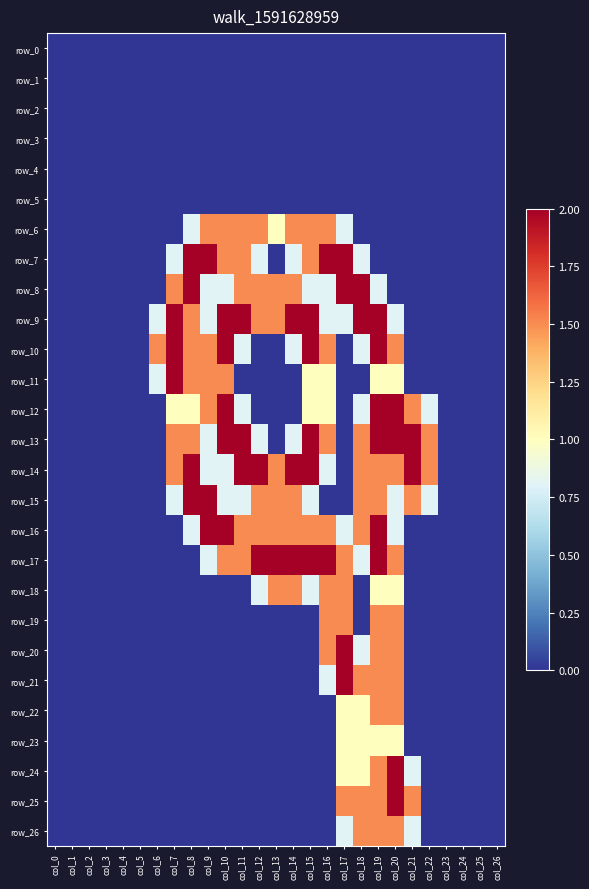

Reading left to right, list all the values displayed in this chart.

row_0: 0.0	0.0	0.0	0.0	0.0	0.0	0.0	0.0	0.0	0.0	0.0	0.0	0.0	0.0	0.0	0.0	0.0	0.0	0.0	0.0	0.0	0.0	0.0	0.0	0.0	0.0	0.0
row_1: 0.0	0.0	0.0	0.0	0.0	0.0	0.0	0.0	0.0	0.0	0.0	0.0	0.0	0.0	0.0	0.0	0.0	0.0	0.0	0.0	0.0	0.0	0.0	0.0	0.0	0.0	0.0
row_2: 0.0	0.0	0.0	0.0	0.0	0.0	0.0	0.0	0.0	0.0	0.0	0.0	0.0	0.0	0.0	0.0	0.0	0.0	0.0	0.0	0.0	0.0	0.0	0.0	0.0	0.0	0.0
row_3: 0.0	0.0	0.0	0.0	0.0	0.0	0.0	0.0	0.0	0.0	0.0	0.0	0.0	0.0	0.0	0.0	0.0	0.0	0.0	0.0	0.0	0.0	0.0	0.0	0.0	0.0	0.0
row_4: 0.0	0.0	0.0	0.0	0.0	0.0	0.0	0.0	0.0	0.0	0.0	0.0	0.0	0.0	0.0	0.0	0.0	0.0	0.0	0.0	0.0	0.0	0.0	0.0	0.0	0.0	0.0
row_5: 0.0	0.0	0.0	0.0	0.0	0.0	0.0	0.0	0.0	0.0	0.0	0.0	0.0	0.0	0.0	0.0	0.0	0.0	0.0	0.0	0.0	0.0	0.0	0.0	0.0	0.0	0.0
row_6: 0.0	0.0	0.0	0.0	0.0	0.0	0.0	0.0	0.8	1.5	1.5	1.5	1.5	1.0	1.5	1.5	1.5	0.8	0.0	0.0	0.0	0.0	0.0	0.0	0.0	0.0	0.0
row_7: 0.0	0.0	0.0	0.0	0.0	0.0	0.0	0.8	2.0	2.0	1.5	1.5	0.8	0.0	0.8	1.5	2.0	2.0	0.8	0.0	0.0	0.0	0.0	0.0	0.0	0.0	0.0
row_8: 0.0	0.0	0.0	0.0	0.0	0.0	0.0	1.5	2.0	0.8	0.8	1.5	1.5	1.5	1.5	0.8	0.8	2.0	2.0	0.8	0.0	0.0	0.0	0.0	0.0	0.0	0.0
row_9: 0.0	0.0	0.0	0.0	0.0	0.0	0.8	2.0	1.5	0.8	2.0	2.0	1.5	1.5	2.0	2.0	0.8	0.8	2.0	2.0	0.8	0.0	0.0	0.0	0.0	0.0	0.0
row_10: 0.0	0.0	0.0	0.0	0.0	0.0	1.5	2.0	1.5	1.5	2.0	0.8	0.0	0.0	0.8	2.0	1.5	0.0	0.8	2.0	1.5	0.0	0.0	0.0	0.0	0.0	0.0
row_11: 0.0	0.0	0.0	0.0	0.0	0.0	0.8	2.0	1.5	1.5	1.5	0.0	0.0	0.0	0.0	1.0	1.0	0.0	0.0	1.0	1.0	0.0	0.0	0.0	0.0	0.0	0.0
row_12: 0.0	0.0	0.0	0.0	0.0	0.0	0.0	1.0	1.0	1.5	2.0	0.8	0.0	0.0	0.0	1.0	1.0	0.0	0.8	2.0	2.0	1.5	0.8	0.0	0.0	0.0	0.0
row_13: 0.0	0.0	0.0	0.0	0.0	0.0	0.0	1.5	1.5	0.8	2.0	2.0	0.8	0.0	0.8	2.0	1.5	0.0	1.5	2.0	2.0	2.0	1.5	0.0	0.0	0.0	0.0
row_14: 0.0	0.0	0.0	0.0	0.0	0.0	0.0	1.5	2.0	0.8	0.8	2.0	2.0	1.5	2.0	2.0	0.8	0.0	1.5	1.5	1.5	2.0	1.5	0.0	0.0	0.0	0.0
row_15: 0.0	0.0	0.0	0.0	0.0	0.0	0.0	0.8	2.0	2.0	0.8	0.8	1.5	1.5	1.5	0.8	0.0	0.0	1.5	1.5	0.8	1.5	0.8	0.0	0.0	0.0	0.0
row_16: 0.0	0.0	0.0	0.0	0.0	0.0	0.0	0.0	0.8	2.0	2.0	1.5	1.5	1.5	1.5	1.5	1.5	0.8	1.5	2.0	0.8	0.0	0.0	0.0	0.0	0.0	0.0
row_17: 0.0	0.0	0.0	0.0	0.0	0.0	0.0	0.0	0.0	0.8	1.5	1.5	2.0	2.0	2.0	2.0	2.0	1.5	0.8	2.0	1.5	0.0	0.0	0.0	0.0	0.0	0.0
row_18: 0.0	0.0	0.0	0.0	0.0	0.0	0.0	0.0	0.0	0.0	0.0	0.0	0.8	1.5	1.5	0.8	1.5	1.5	0.0	1.0	1.0	0.0	0.0	0.0	0.0	0.0	0.0
row_19: 0.0	0.0	0.0	0.0	0.0	0.0	0.0	0.0	0.0	0.0	0.0	0.0	0.0	0.0	0.0	0.0	1.5	1.5	0.0	1.5	1.5	0.0	0.0	0.0	0.0	0.0	0.0
row_20: 0.0	0.0	0.0	0.0	0.0	0.0	0.0	0.0	0.0	0.0	0.0	0.0	0.0	0.0	0.0	0.0	1.5	2.0	0.8	1.5	1.5	0.0	0.0	0.0	0.0	0.0	0.0
row_21: 0.0	0.0	0.0	0.0	0.0	0.0	0.0	0.0	0.0	0.0	0.0	0.0	0.0	0.0	0.0	0.0	0.8	2.0	1.5	1.5	1.5	0.0	0.0	0.0	0.0	0.0	0.0
row_22: 0.0	0.0	0.0	0.0	0.0	0.0	0.0	0.0	0.0	0.0	0.0	0.0	0.0	0.0	0.0	0.0	0.0	1.0	1.0	1.5	1.5	0.0	0.0	0.0	0.0	0.0	0.0
row_23: 0.0	0.0	0.0	0.0	0.0	0.0	0.0	0.0	0.0	0.0	0.0	0.0	0.0	0.0	0.0	0.0	0.0	1.0	1.0	1.0	1.0	0.0	0.0	0.0	0.0	0.0	0.0
row_24: 0.0	0.0	0.0	0.0	0.0	0.0	0.0	0.0	0.0	0.0	0.0	0.0	0.0	0.0	0.0	0.0	0.0	1.0	1.0	1.5	2.0	0.8	0.0	0.0	0.0	0.0	0.0
row_25: 0.0	0.0	0.0	0.0	0.0	0.0	0.0	0.0	0.0	0.0	0.0	0.0	0.0	0.0	0.0	0.0	0.0	1.5	1.5	1.5	2.0	1.5	0.0	0.0	0.0	0.0	0.0
row_26: 0.0	0.0	0.0	0.0	0.0	0.0	0.0	0.0	0.0	0.0	0.0	0.0	0.0	0.0	0.0	0.0	0.0	0.8	1.5	1.5	1.5	0.8	0.0	0.0	0.0	0.0	0.0